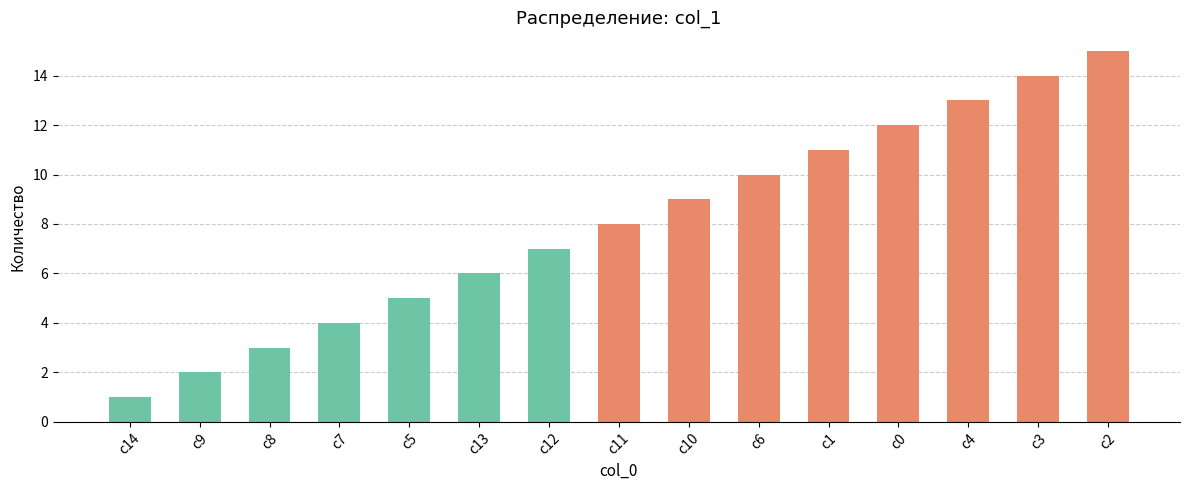

What is the difference between the values at c5 and c14?

4